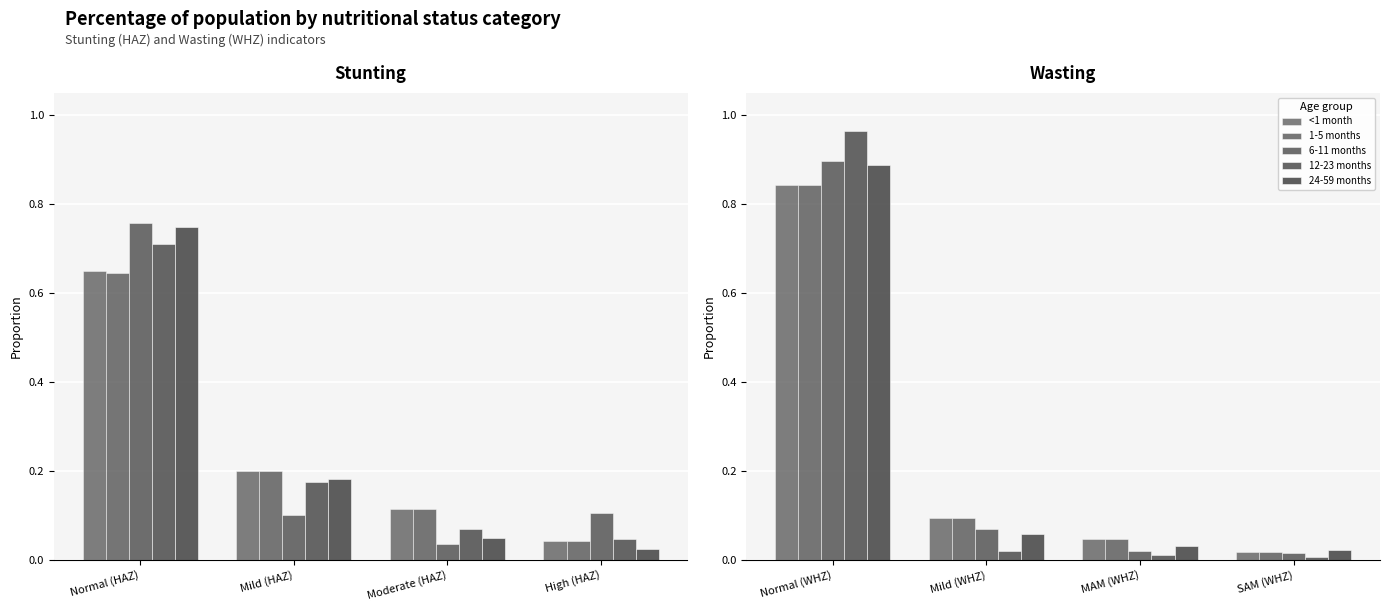

What is the label of the 3rd bar from the left?

MAM (WHZ)